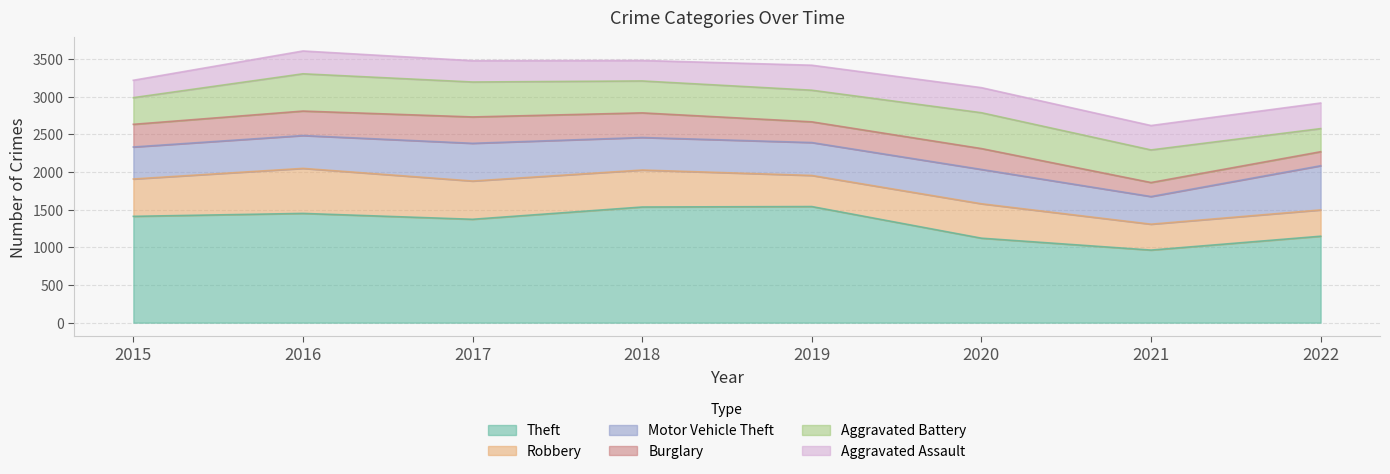

At which category does the chart reach its minimum across all series?

2021